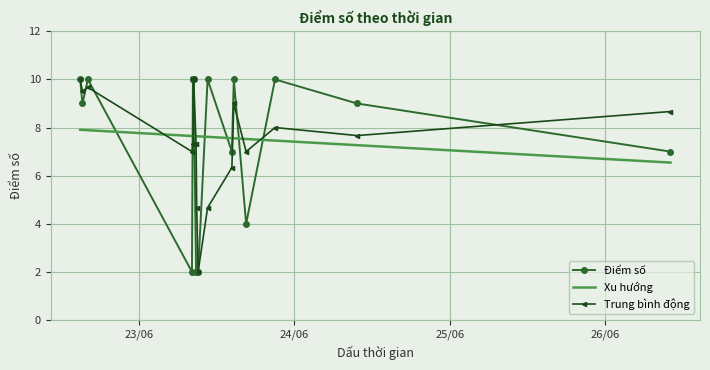

How many times do Xu hướng and Điểm số cross each other?

8